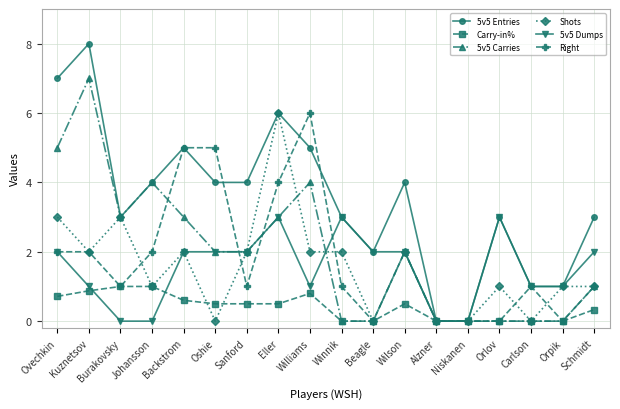

What is the difference between the Shots values at Oshie and Schmidt?

1.0